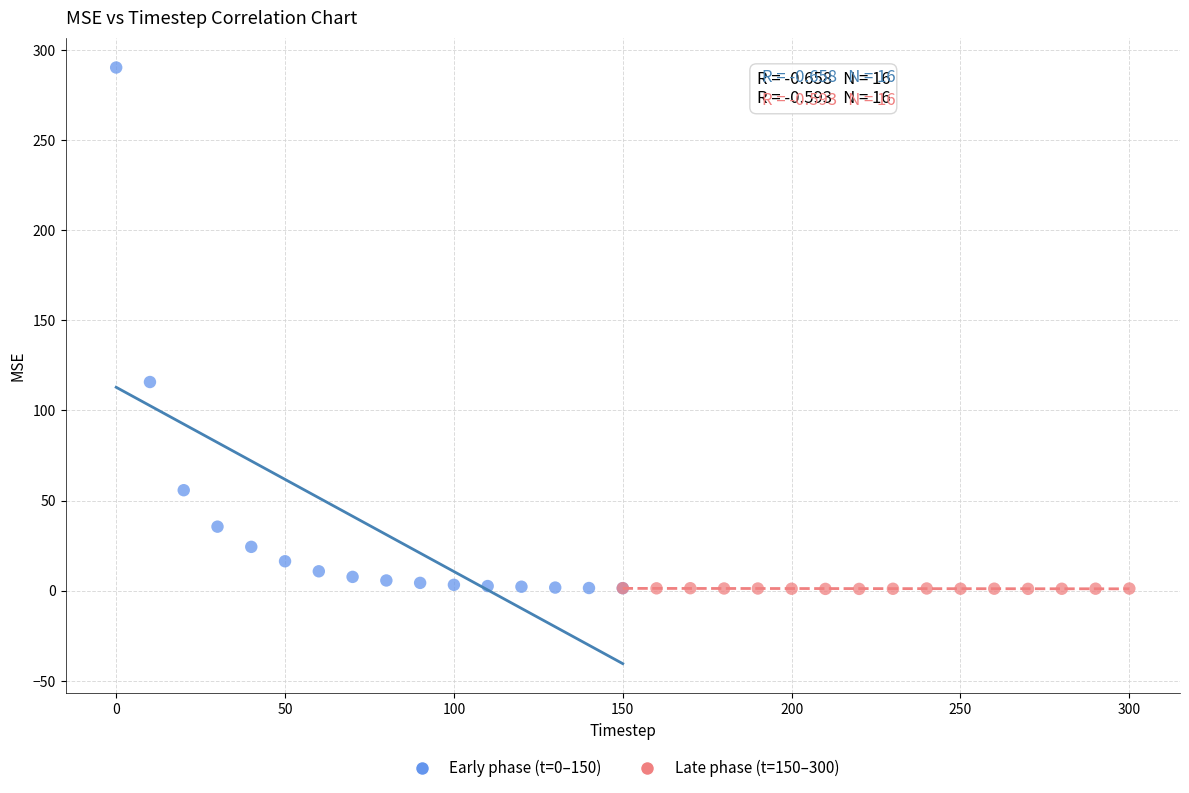

Which series contains the highest Y value?

Early phase (t=0–150)